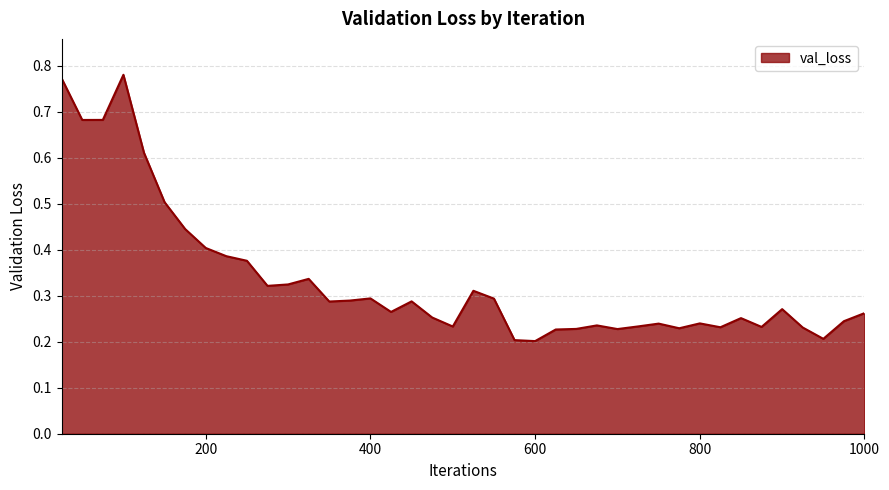

Does the chart display data point markers on the line(s)?

No